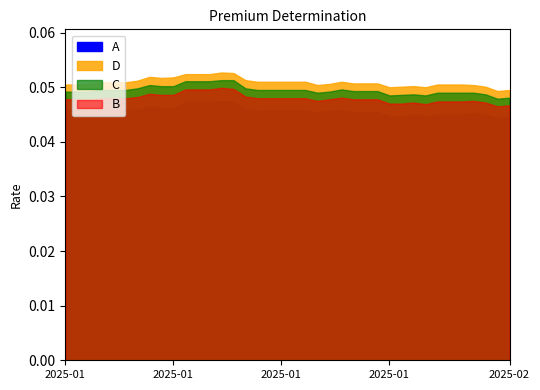

At which category does C reach its first local peak?

2025-01-08